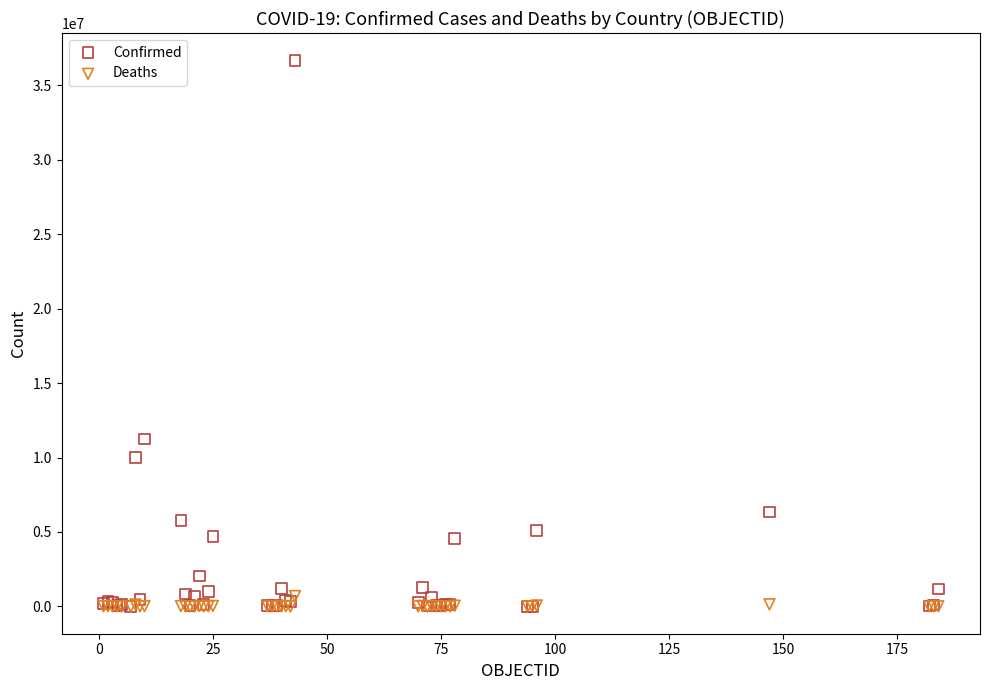

Across all series, what Y value is closest to 18338932?

11247412